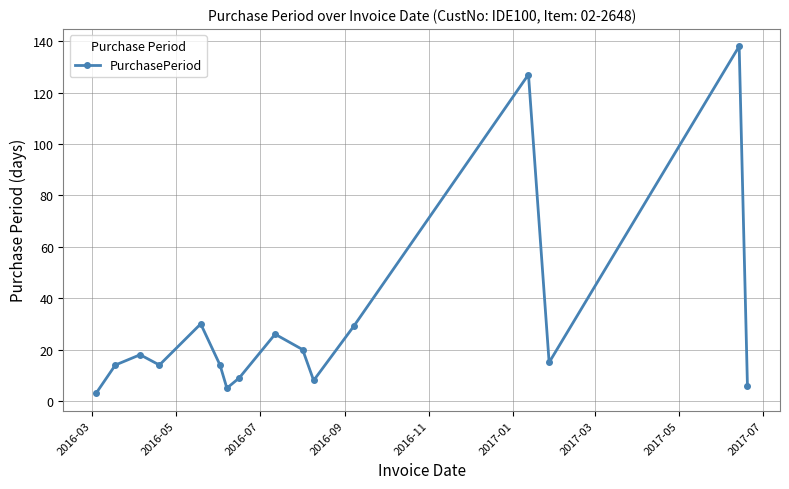

What is the difference between the maximum and minimum values?

135